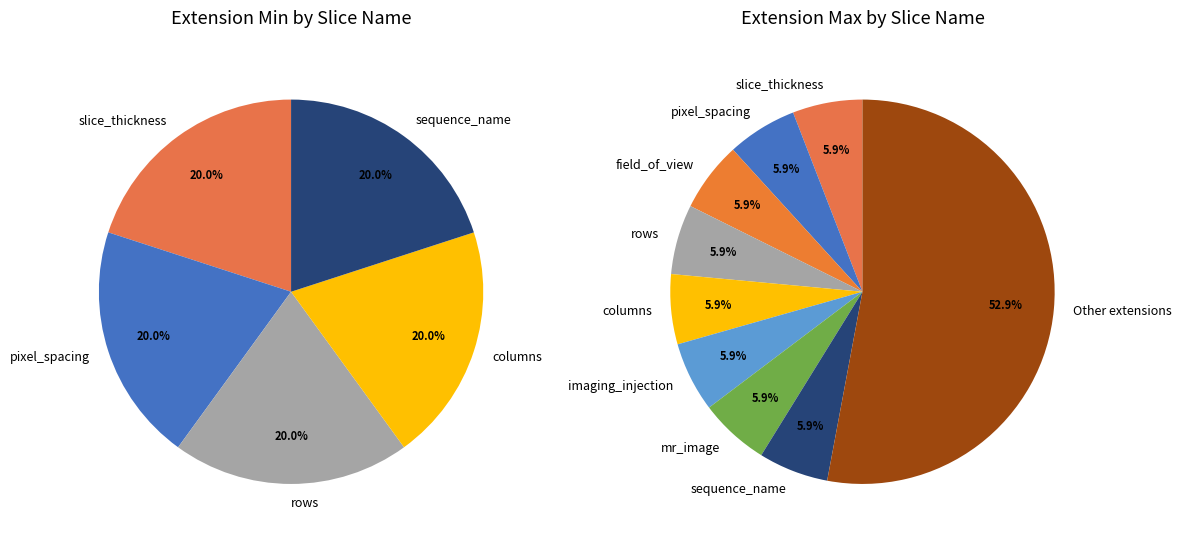

Which category has the biggest portion of the pie?

Other extensions